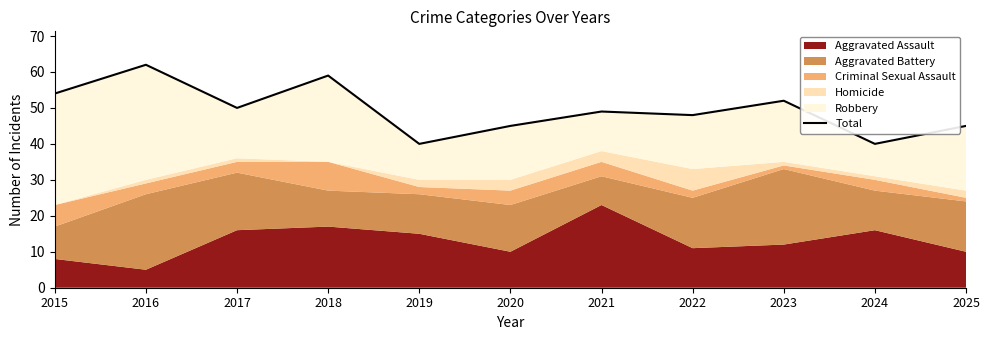

What is the smallest value displayed?

40